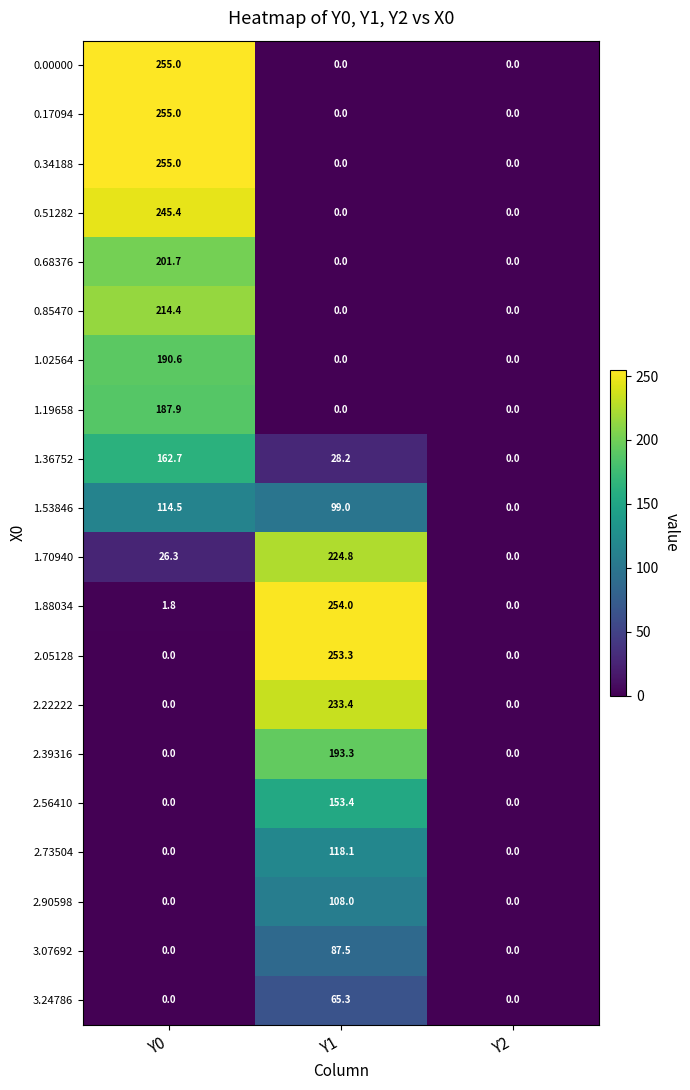

Rank the categories by 1.88034 value from lowest to highest.

Y2, Y0, Y1